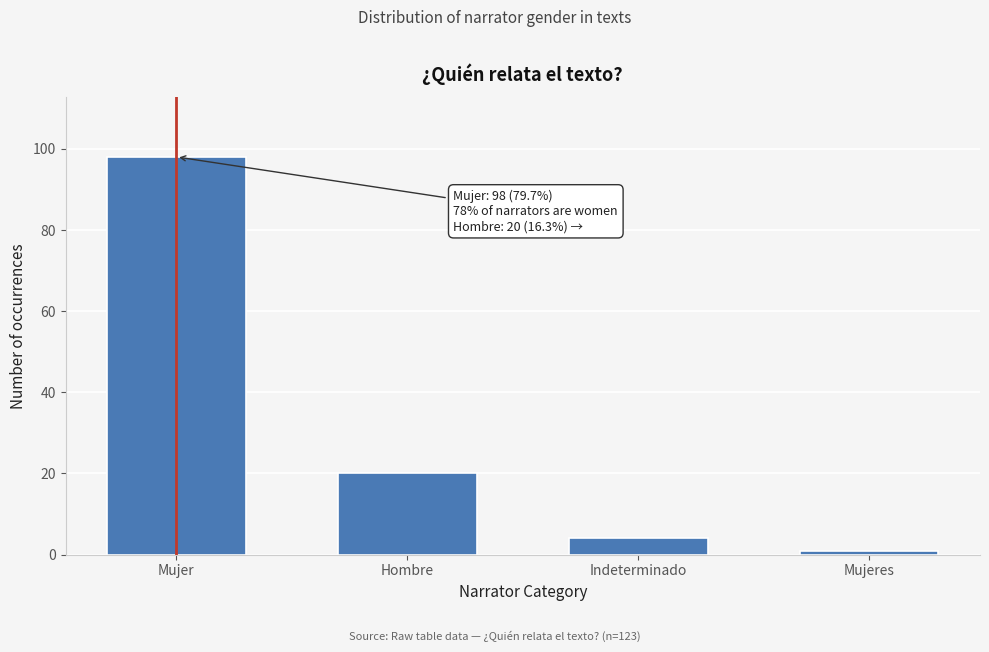

Reading left to right, list all the values displayed in this chart.

98	20	4	1